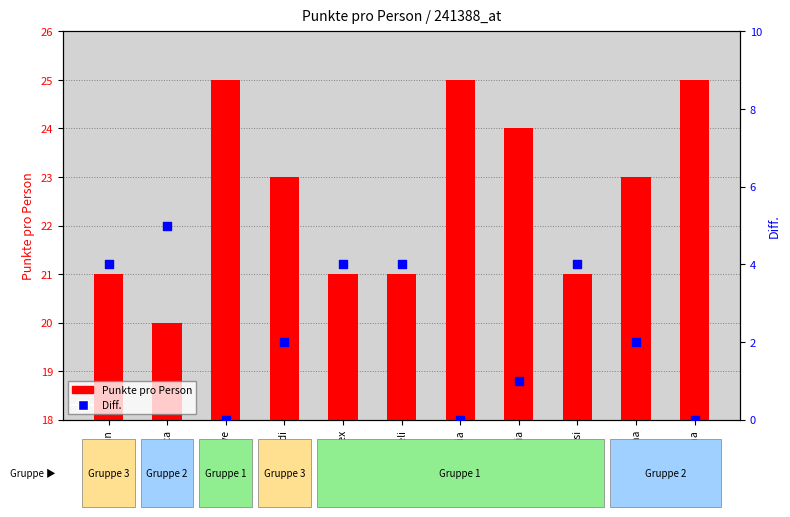

What are all the series names shown in the legend?

Punkte pro Person, Diff.